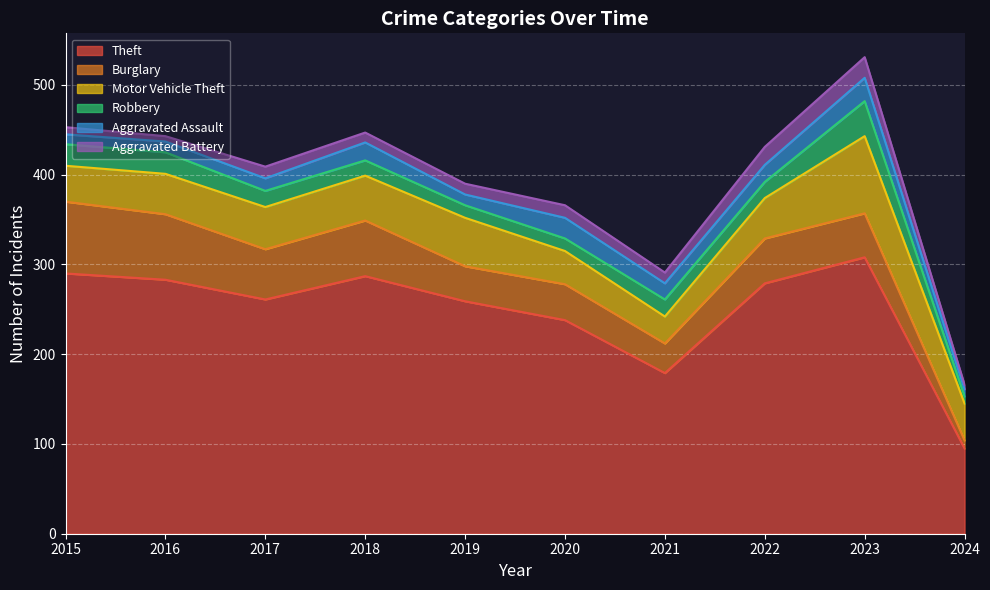

The Theft series shows 381 at 2018. True or false?

False